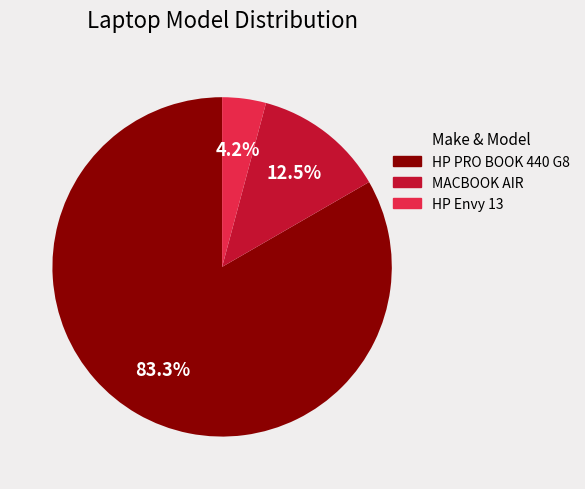

How many slices are in this pie chart?

3